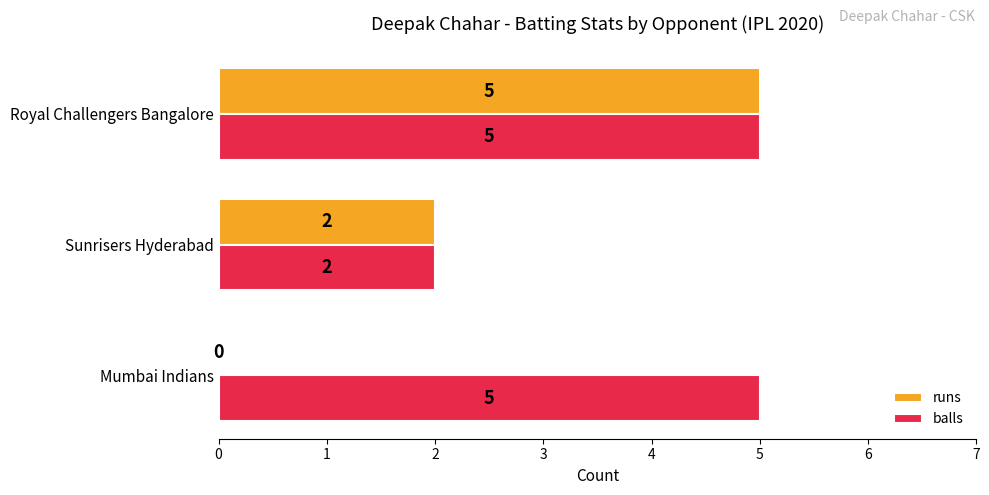

Between Mumbai Indians and Royal Challengers Bangalore, which series saw the biggest shift?

runs